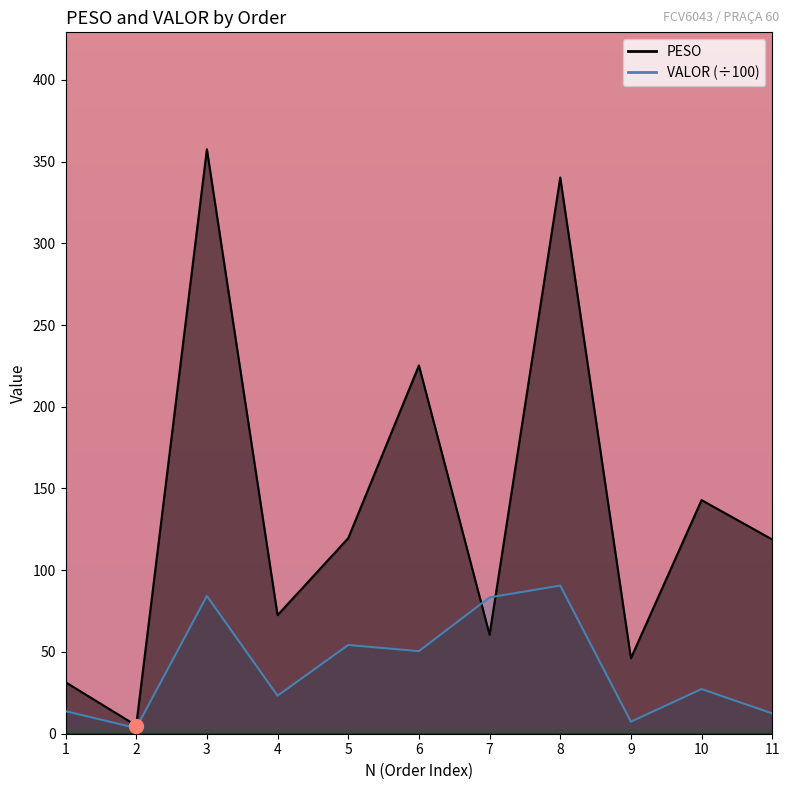

Which category has the highest value in the PESO series?

3